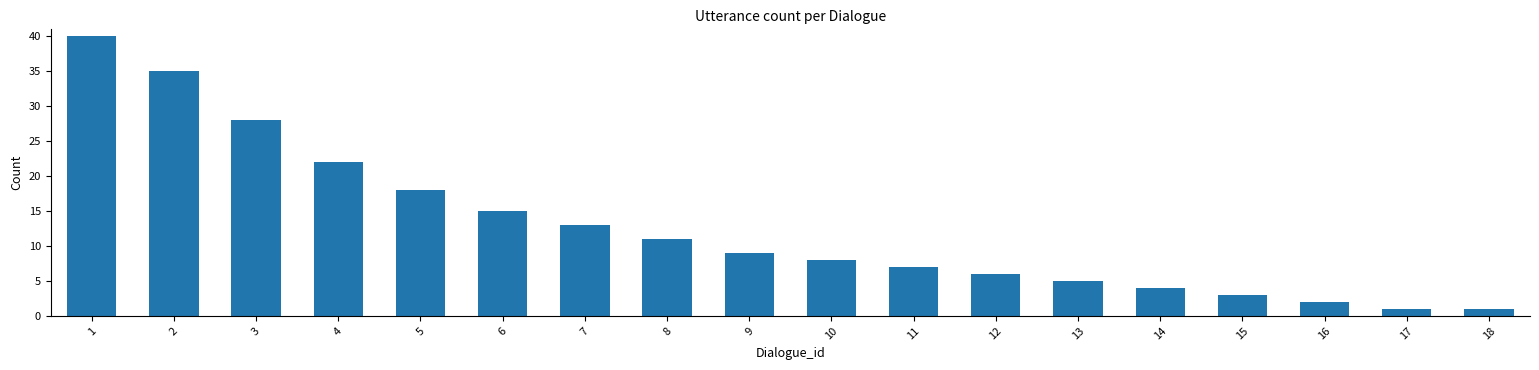

What is the change in value from 1 to 6?

-25